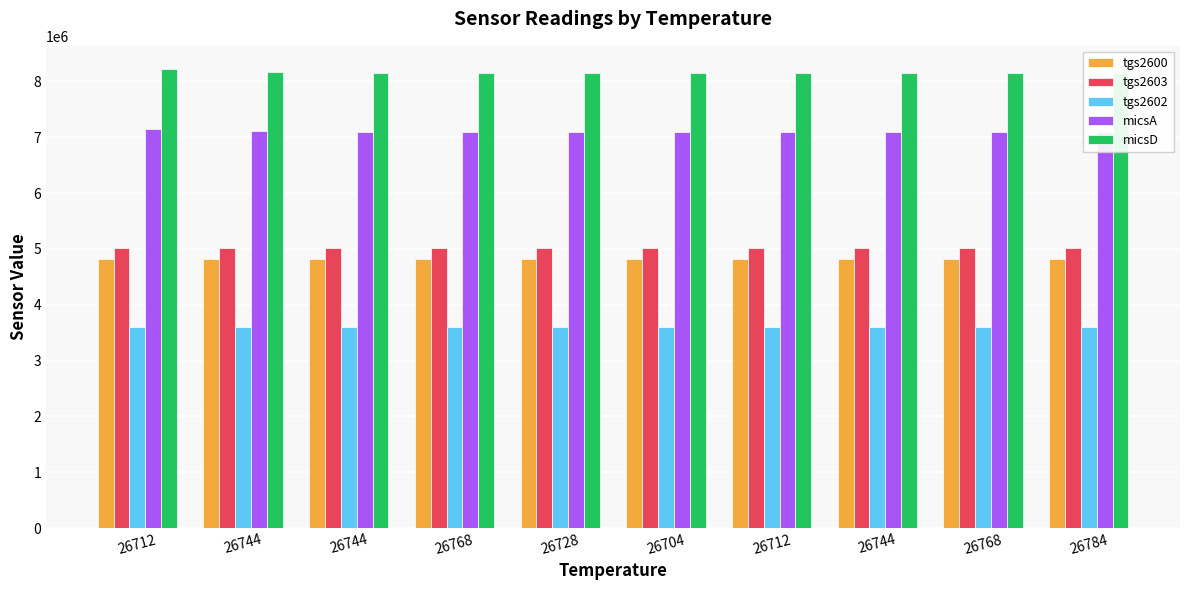

True or false: tgs2602 has a value of 3601554 at 26768.

True